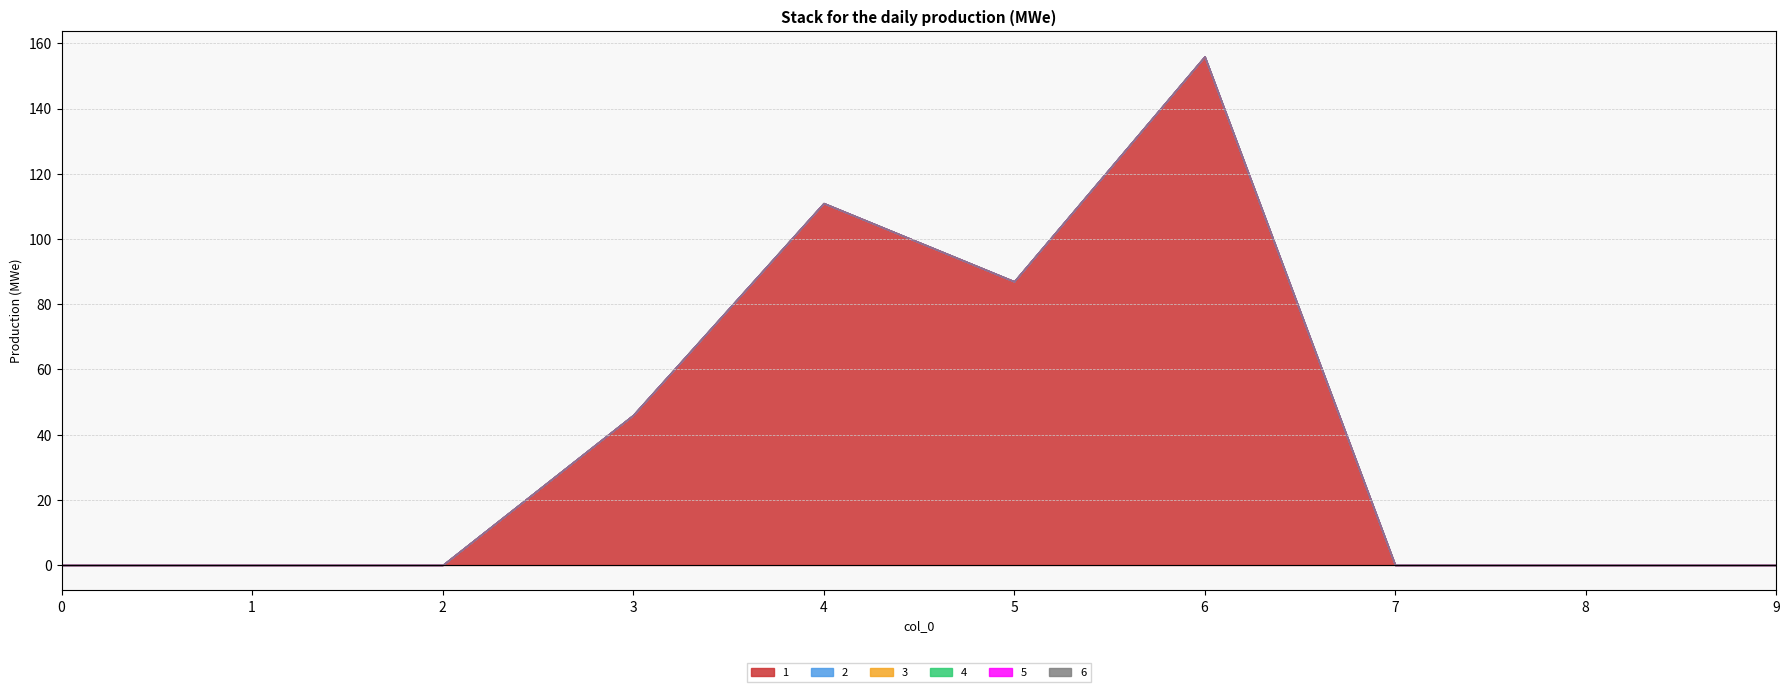

In 1, how many points are lower than both neighbors (excluding endpoints)?

1